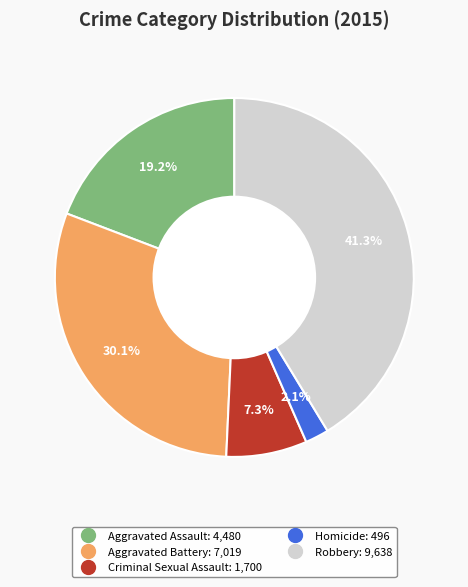

Which slice is the smallest?

Homicide